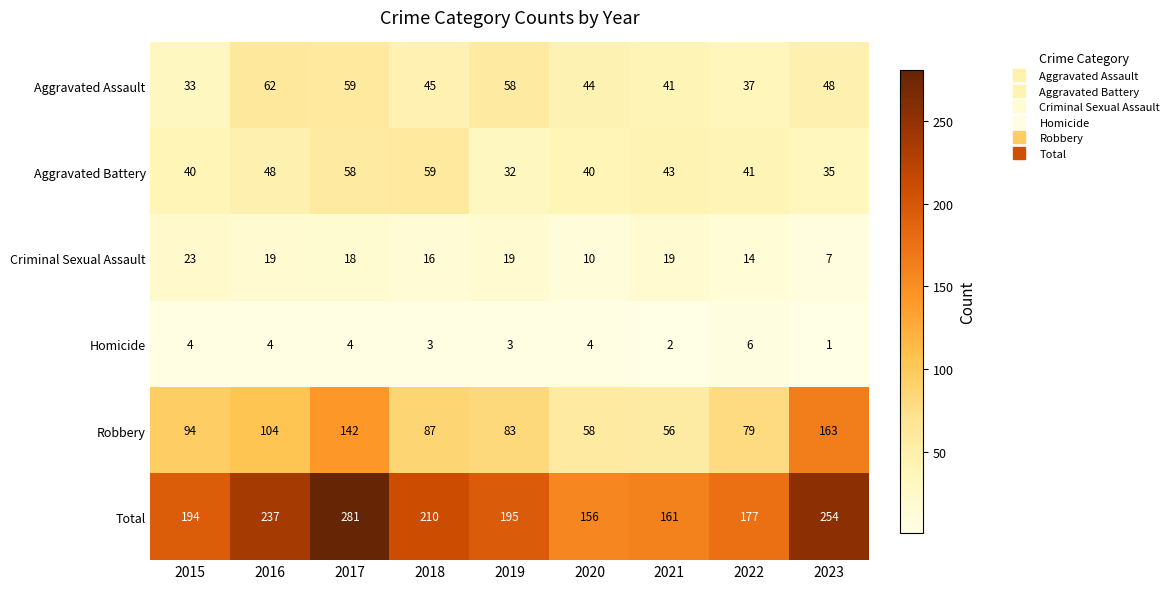

Which series has the largest total across all categories?

Total